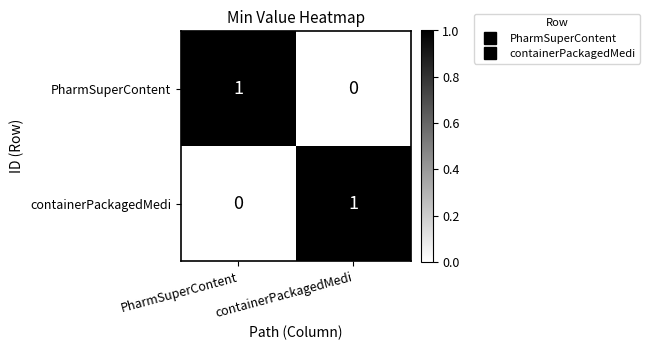

Rank the categories by containerPackagedMedi value from lowest to highest.

PharmSuperContent, containerPackagedMedi